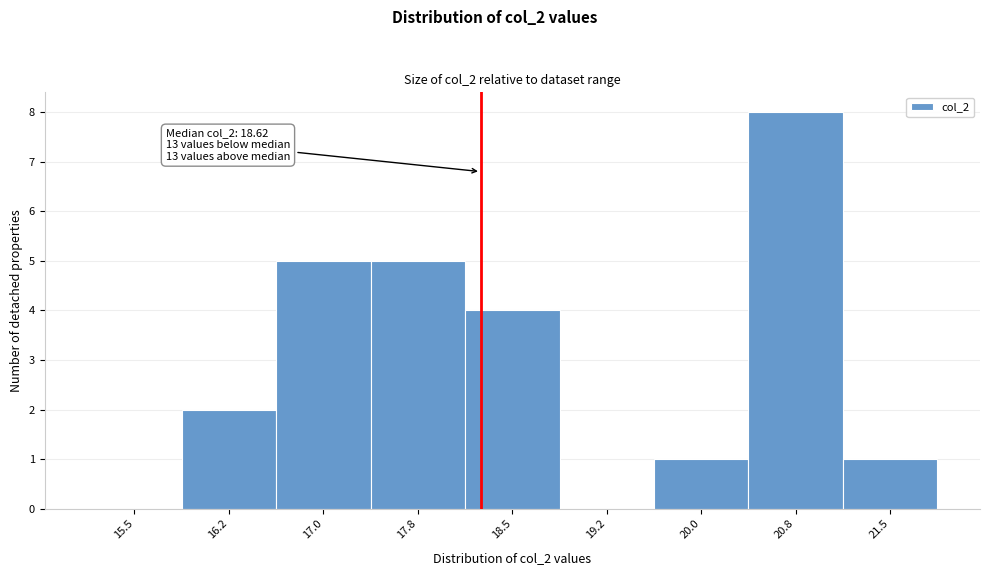

Reading right to left, transcribe all the data shown in this chart.

21.5=1	20.8=8	20.0=1	19.2=0	18.5=4	17.8=5	17.0=5	16.2=2	15.5=0